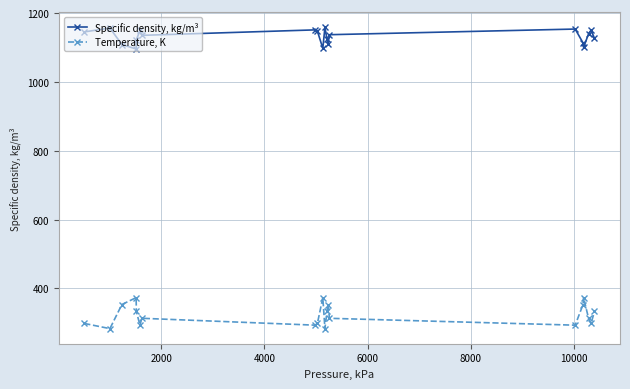

Which series has the largest total across all categories?

Specific density, kg/m³